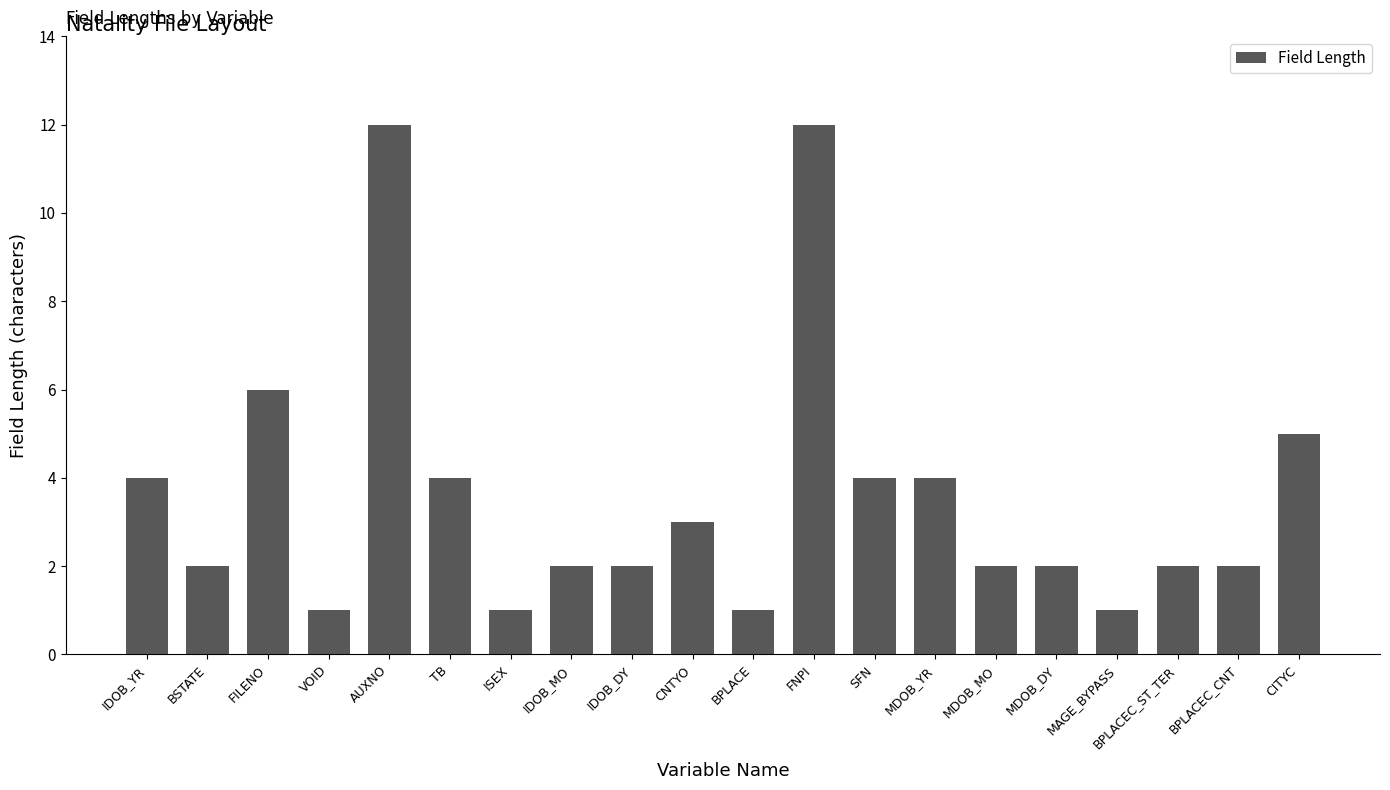

What is the maximum value shown in the chart?

12